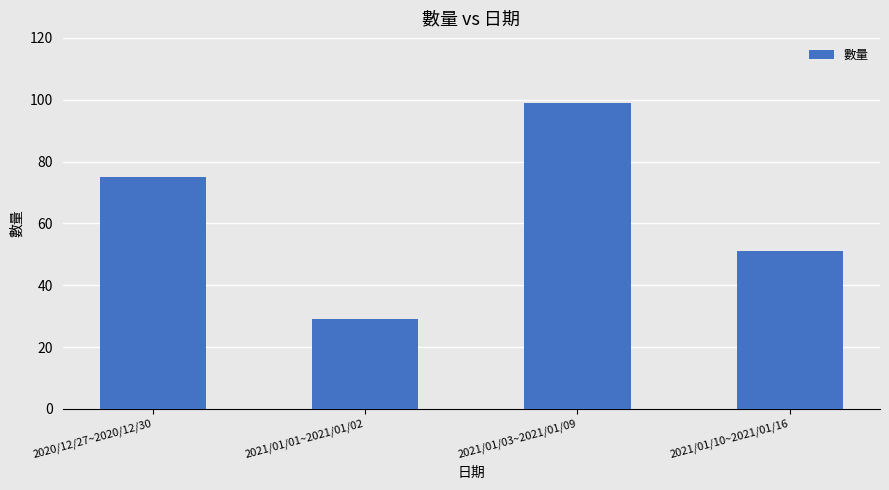

What position from the left is 2021/01/01~2021/01/02?

2